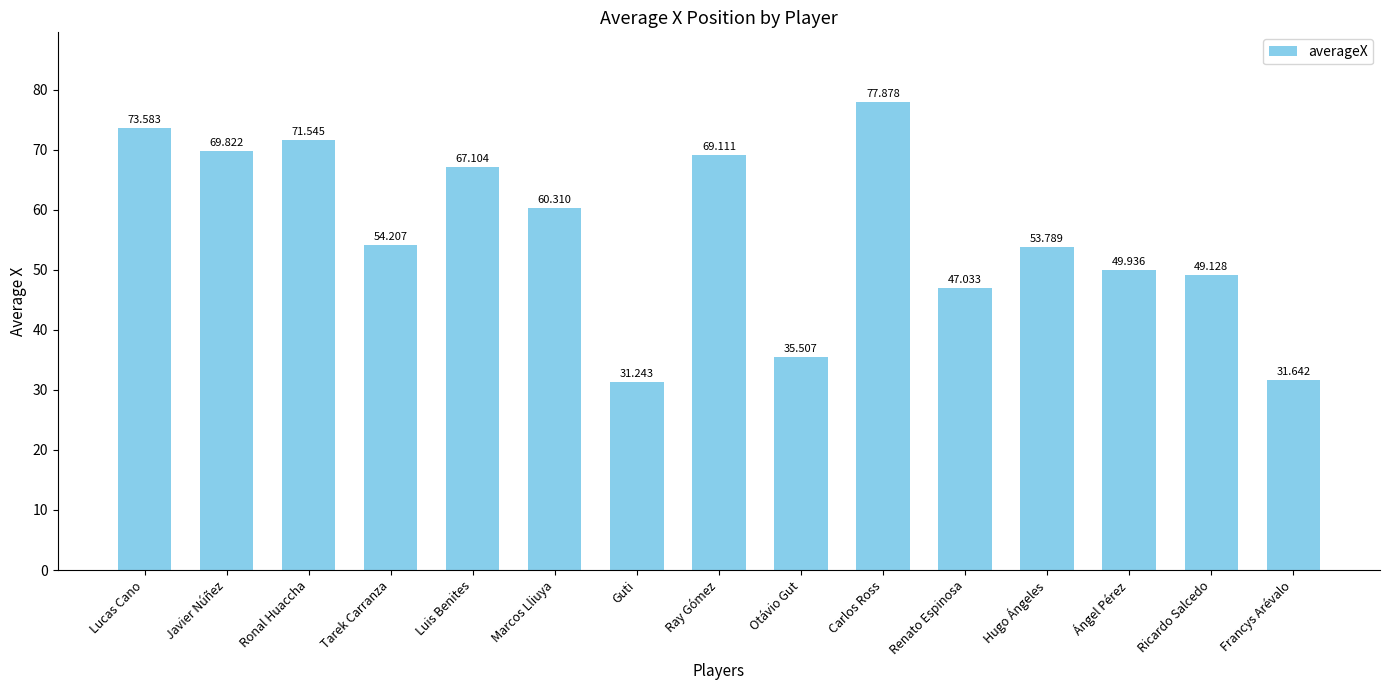

Reading right to left, what are all the values shown in this chart?

31.6	49.1	49.9	53.8	47.0	77.9	35.5	69.1	31.2	60.3	67.1	54.2	71.5	69.8	73.6